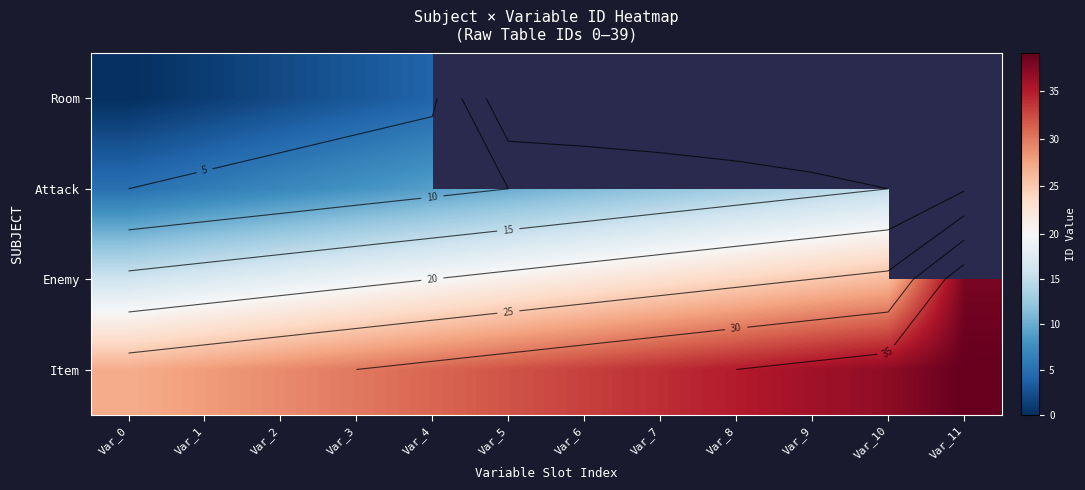

Which series has the largest total across all categories?

Item